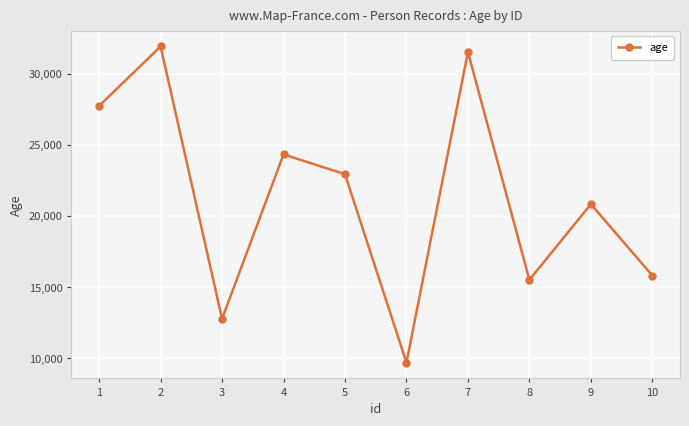

Reading left to right, what are all the values shown in this chart?

27726	31904	12774	24321	22930	9702	31510	15512	20826	15815